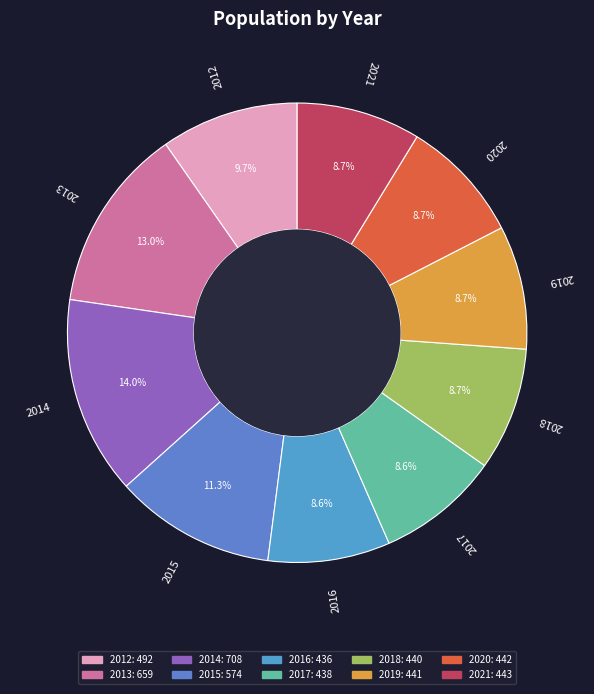

Combined, what portion of the pie is 2020 and 2017?

17.3%